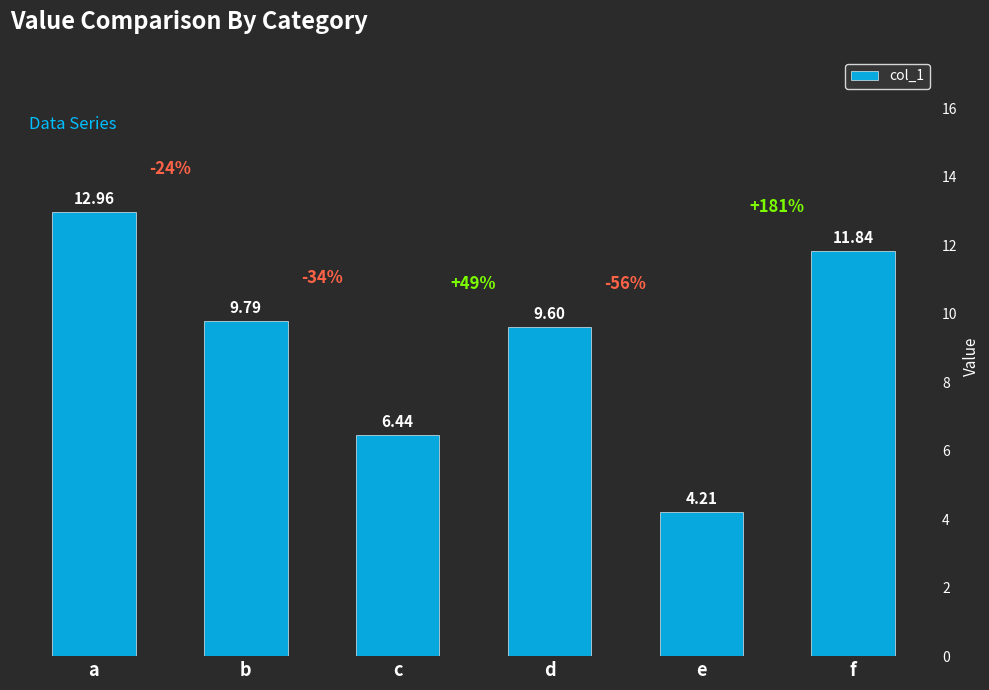

What is the smallest value displayed?

4.2